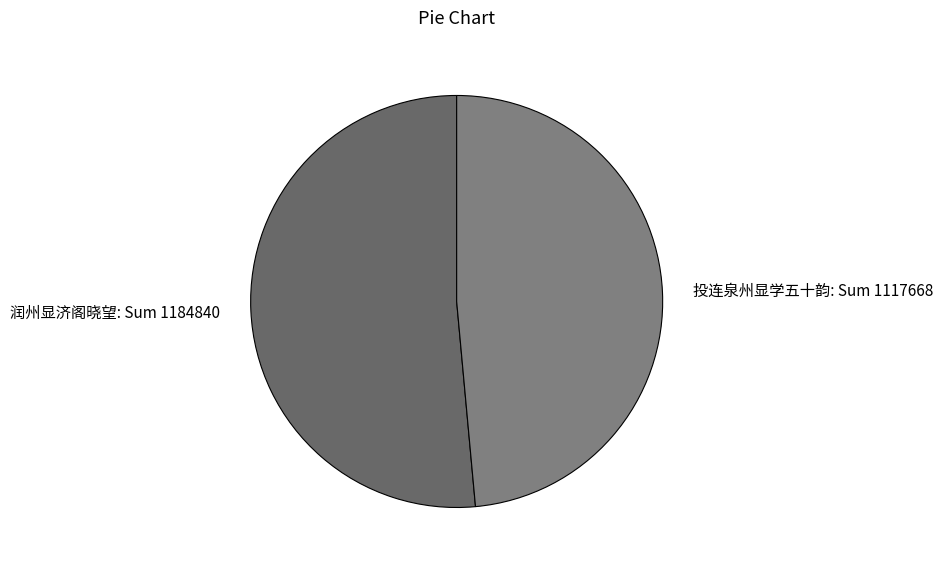

What is the ratio of the value at 润州显济阁晓望: Sum 1184840 to the value at 投连泉州显学五十韵: Sum 1117668?

1.1